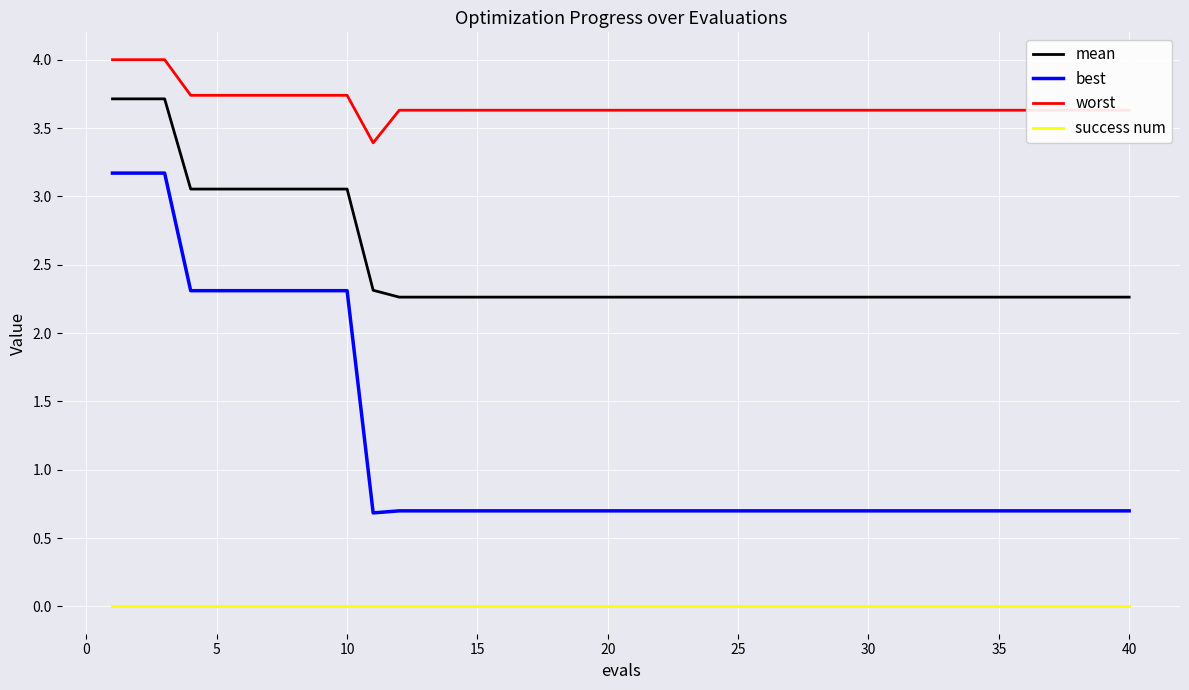

List the series in order of their overall mean, highest first.

worst, mean, best, success num